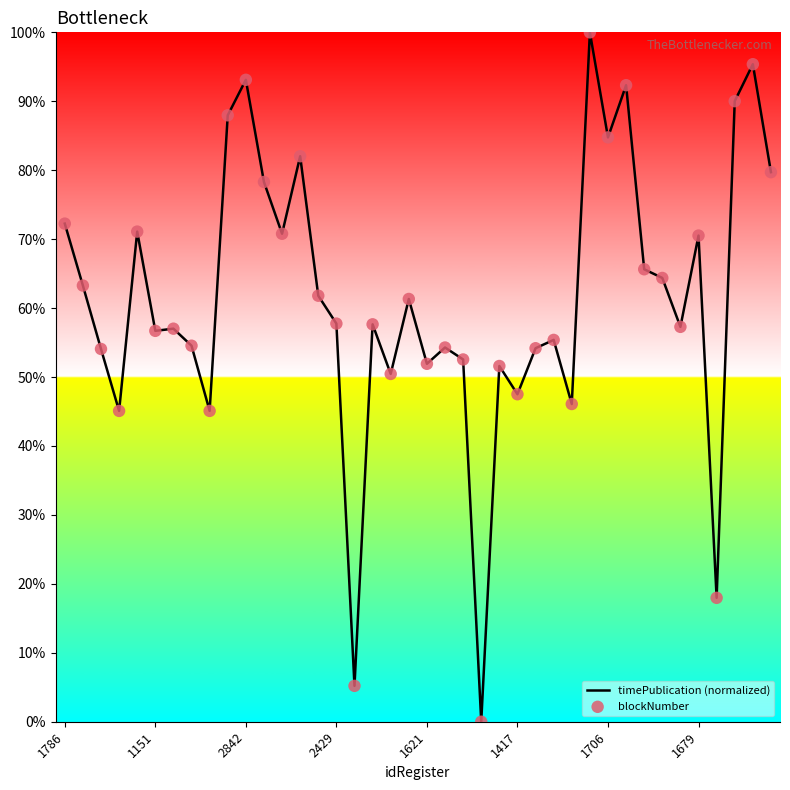

What is the maximum value shown in the chart?

100.0